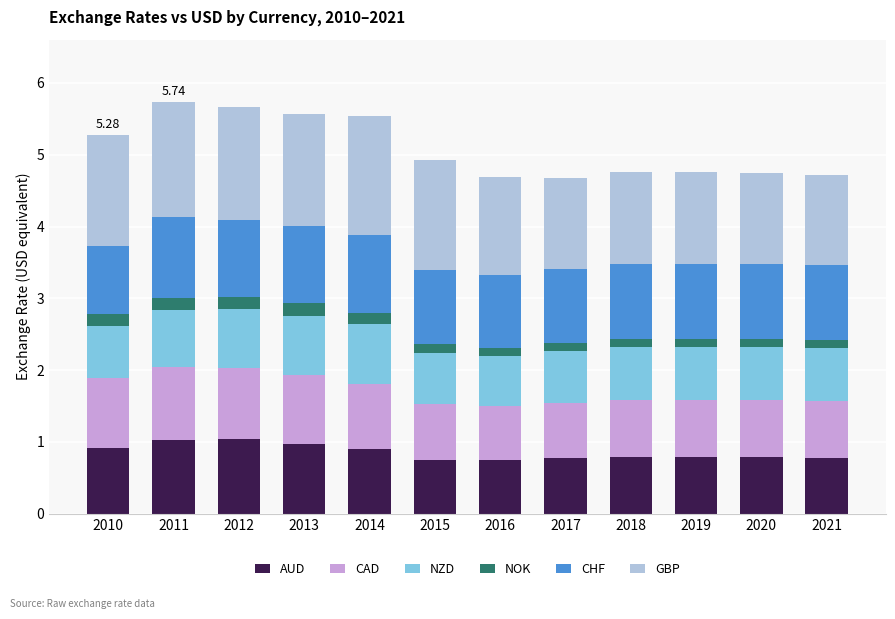

What is the total value across all series at 2014?

5.5